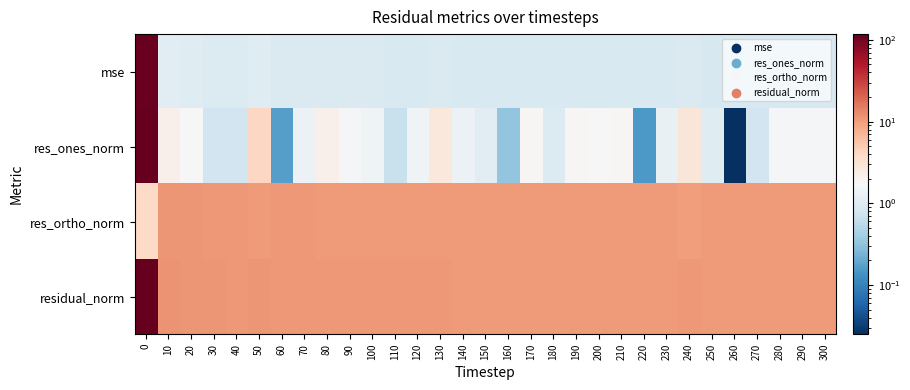

At 250, list the series in order from smallest to largest.

mse, res_ones_norm, res_ortho_norm, residual_norm